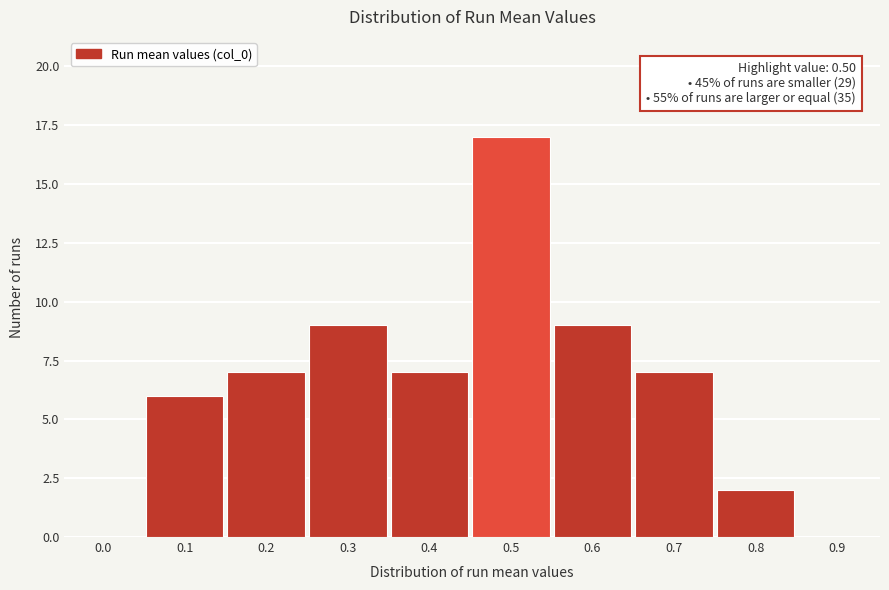

Reading left to right, transcribe all the data shown in this chart.

0.0=0	0.1=6	0.2=7	0.3=9	0.4=7	0.5=17	0.6=9	0.7=7	0.8=2	0.9=0